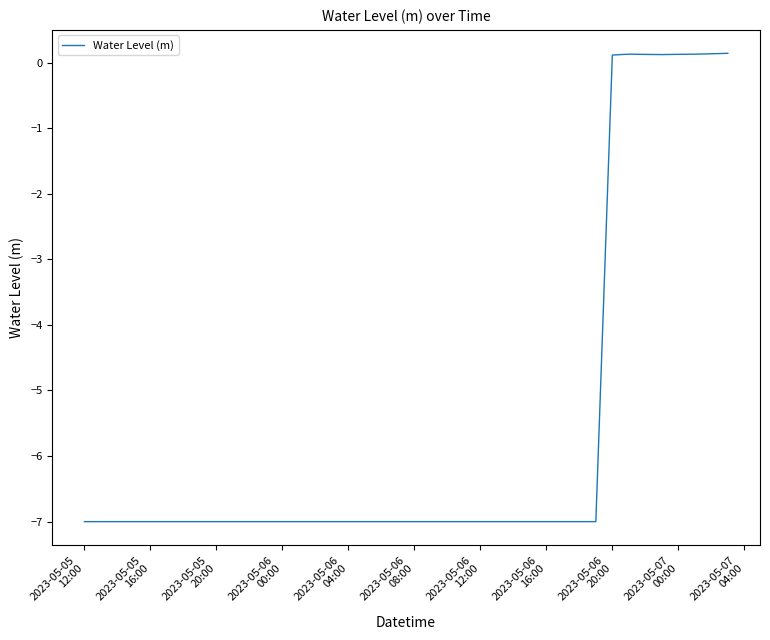

What is the difference between the maximum and minimum values?

7.1